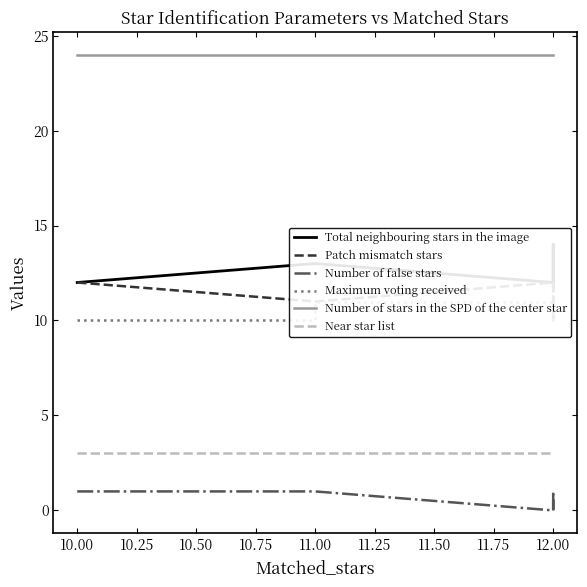

What is the sum of the Number of stars in the SPD of the center star values at 11.50 and 12.00?

48